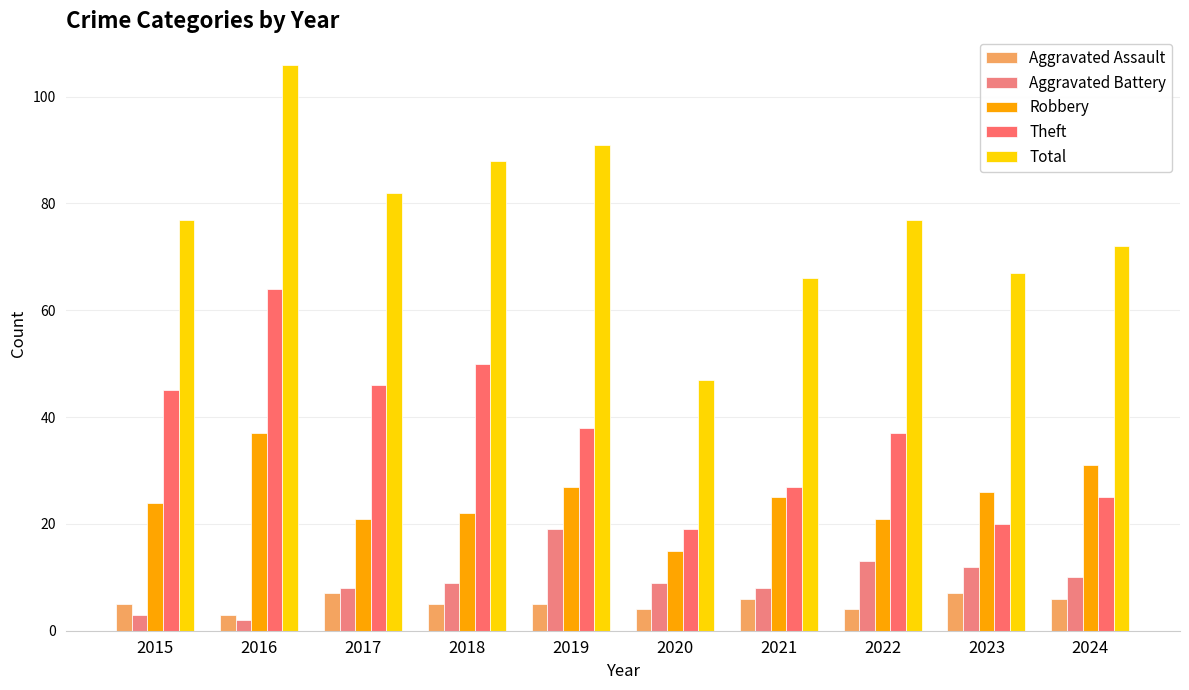

Reading left to right, list all the values displayed in this chart.

Aggravated Assault: 5	3	7	5	5	4	6	4	7	6
Aggravated Battery: 3	2	8	9	19	9	8	13	12	10
Robbery: 24	37	21	22	27	15	25	21	26	31
Theft: 45	64	46	50	38	19	27	37	20	25
Total: 77	106	82	88	91	47	66	77	67	72